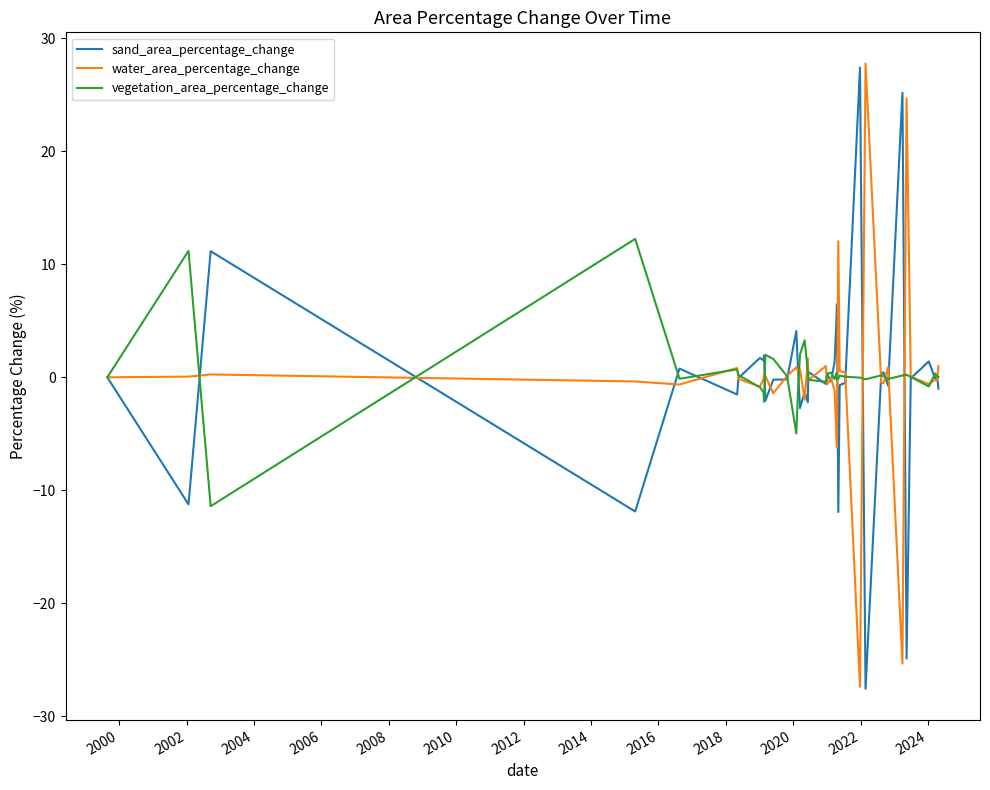

What is the minimum value for vegetation_area_percentage_change?

-11.4